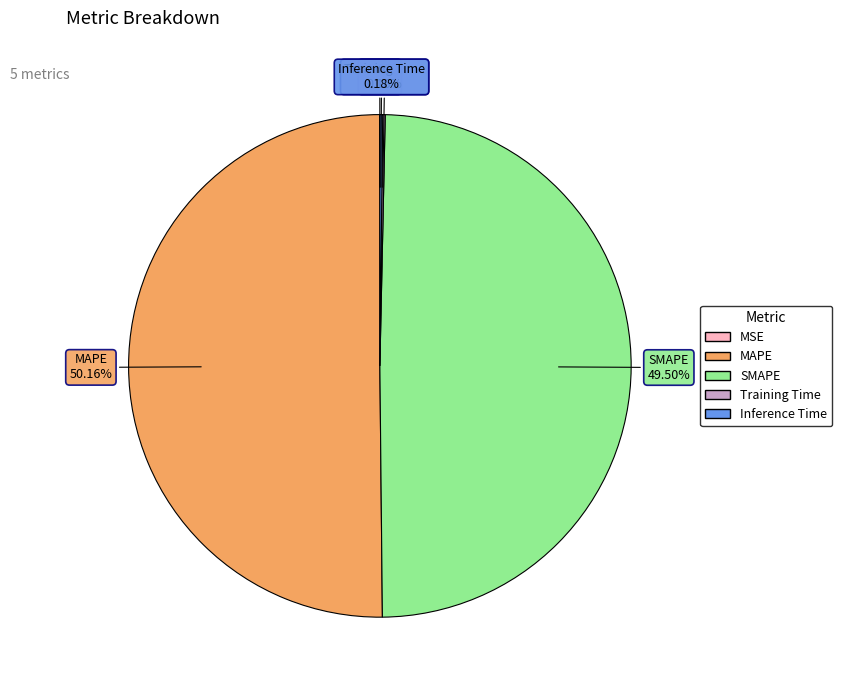

What is the largest slice in the pie chart?

MAPE